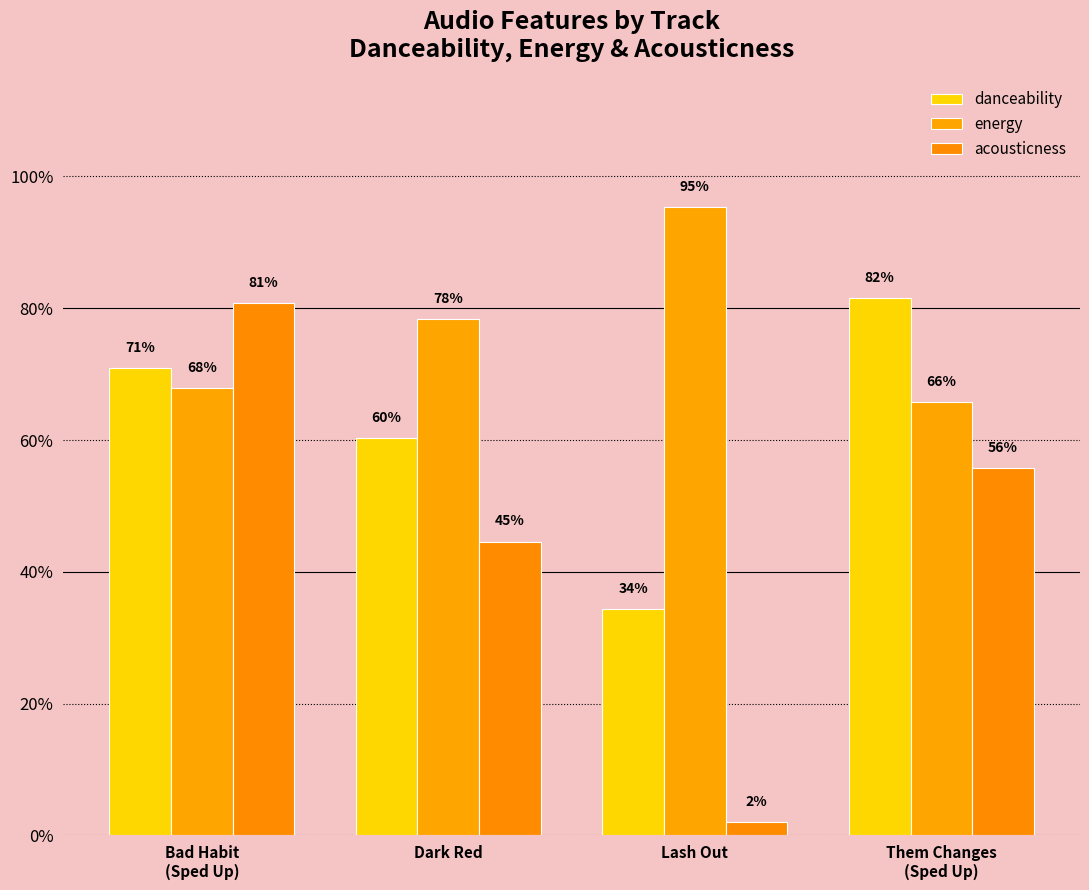

Rank the series by their maximum value, from highest to lowest.

energy, danceability, acousticness